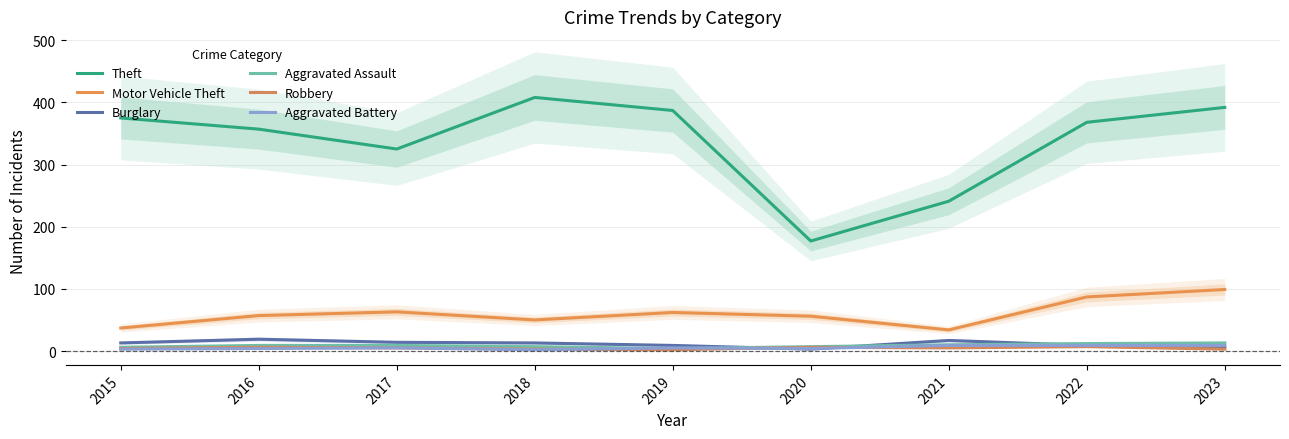

Rank the categories by Burglary value from highest to lowest.

2016, 2021, 2017, 2015, 2018, 2019, 2022, 2023, 2020